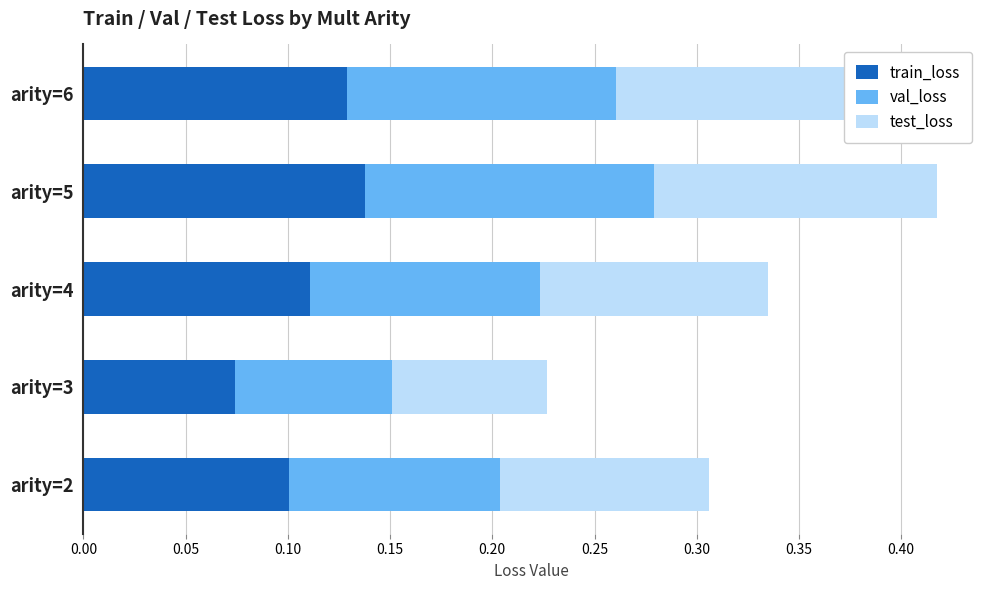

The train_loss series shows 0.1 at arity=6. True or false?

True